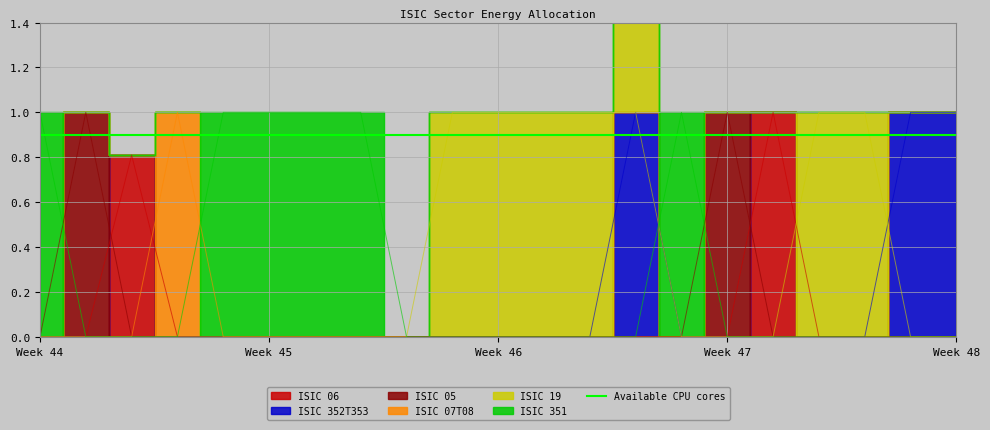

True or false: ISIC 351 and ISIC 06 intersect in this chart.

False